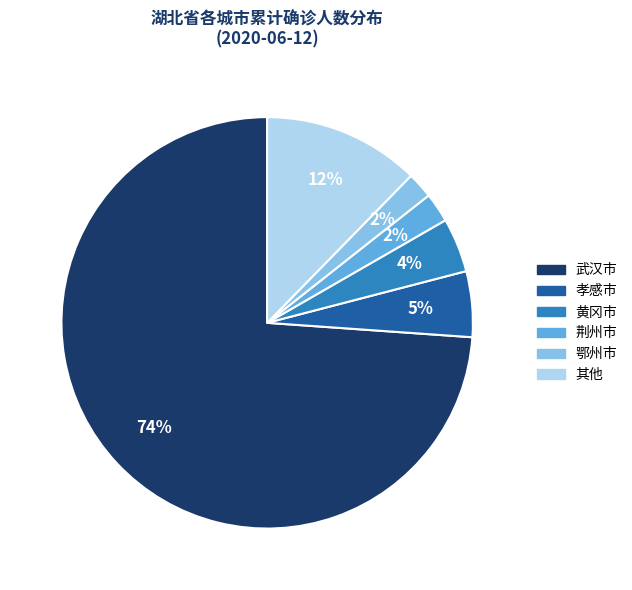

Is the sum of 孝感市 and 武汉市 greater than half?

Yes